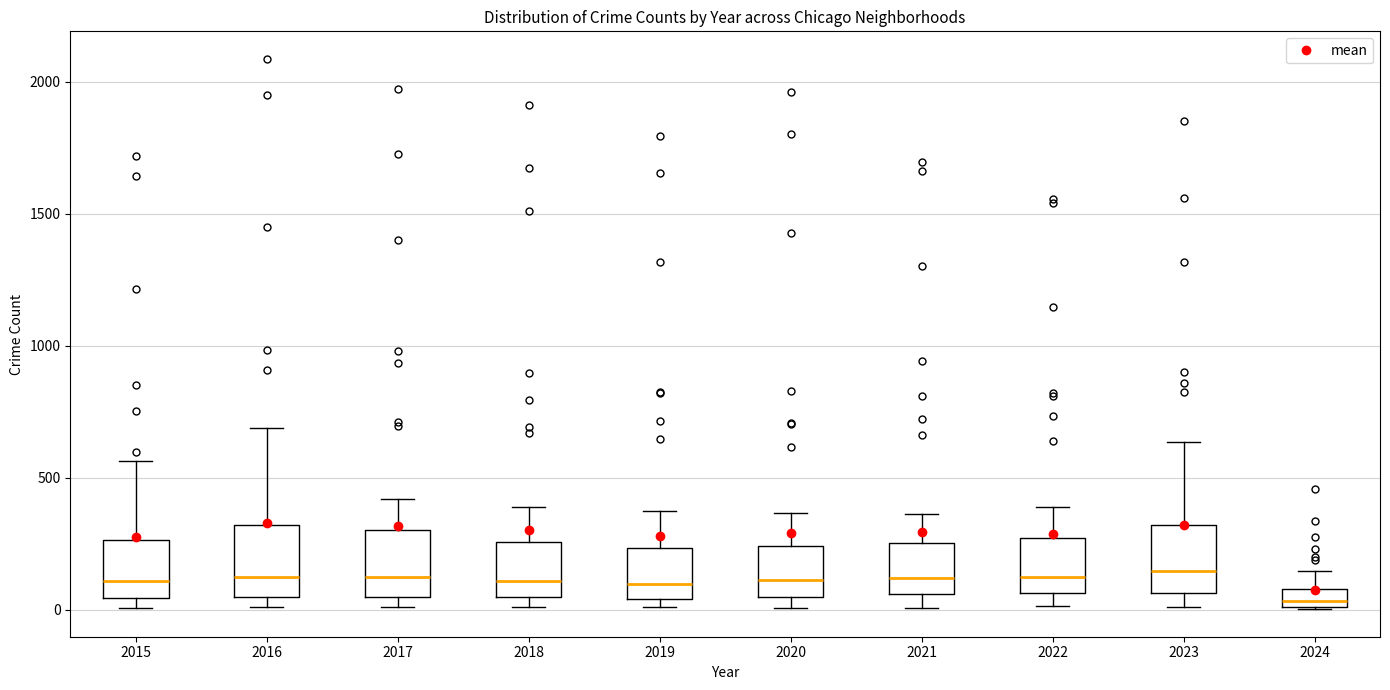

Where does the upper whisker of the box at x = 2021 end on the y-axis? The values are not printed on the chart, so give them approximately, as read against the axis.

350